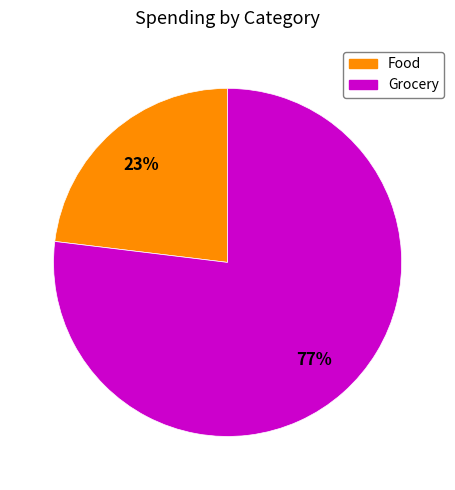

To the nearest percent, what is the difference between the Grocery and Food slice percentages?

54%